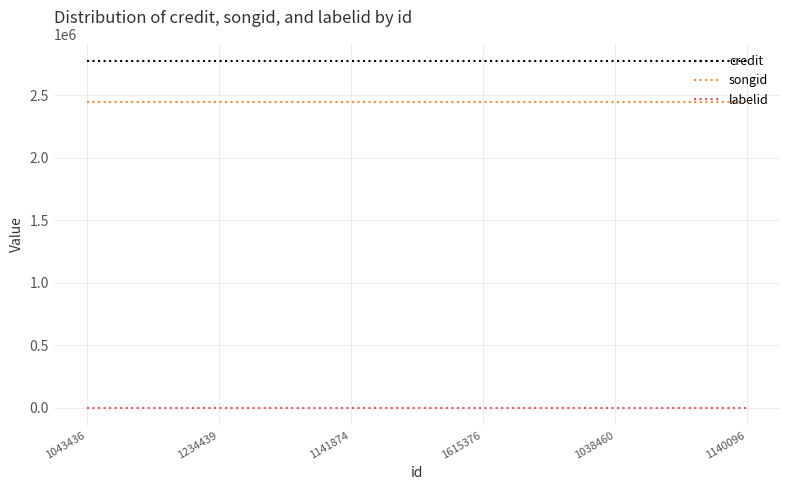

What is the highest value of the songid series?

2445919